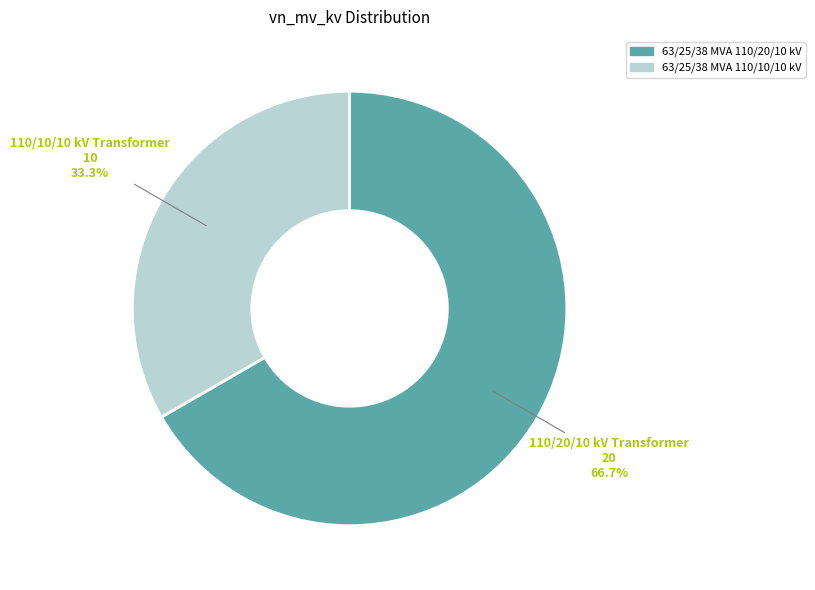

To the nearest percent, what is the difference between the 63/25/38 MVA 110/20/10 kV and 63/25/38 MVA 110/10/10 kV slice percentages?

33%